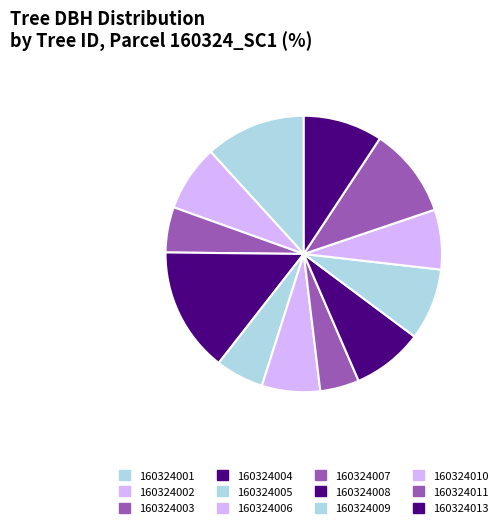

Does 160324002 account for over 50% of the chart?

No